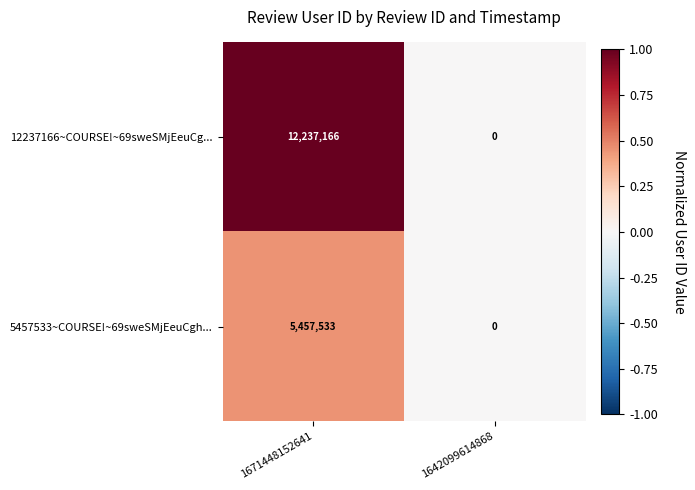

At which label does 5457533~COURSE!~69sweSMjEeuCgh... reach its peak?

1671448152641